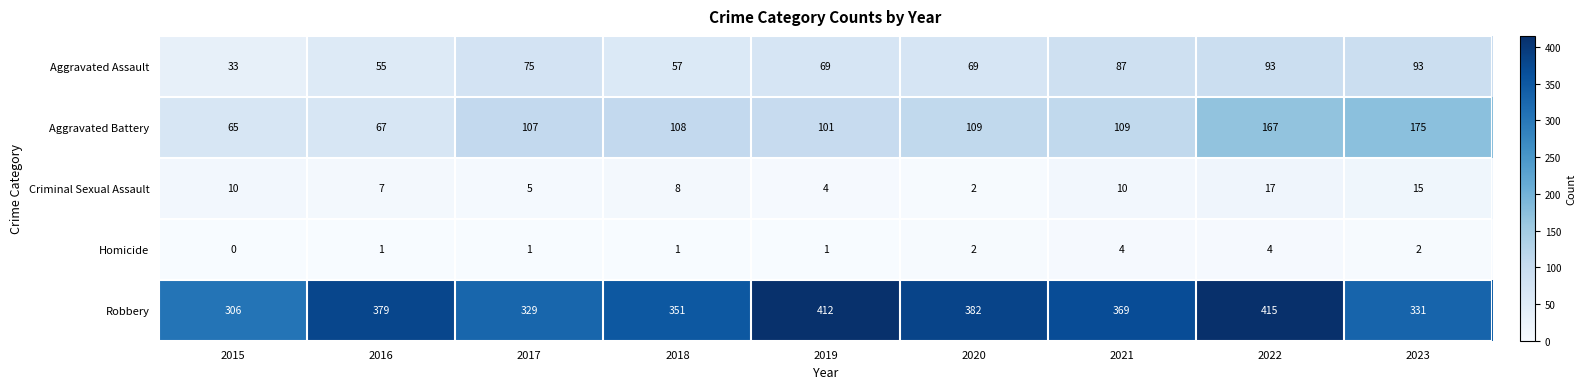

The Homicide series shows 0 at 2015. True or false?

True